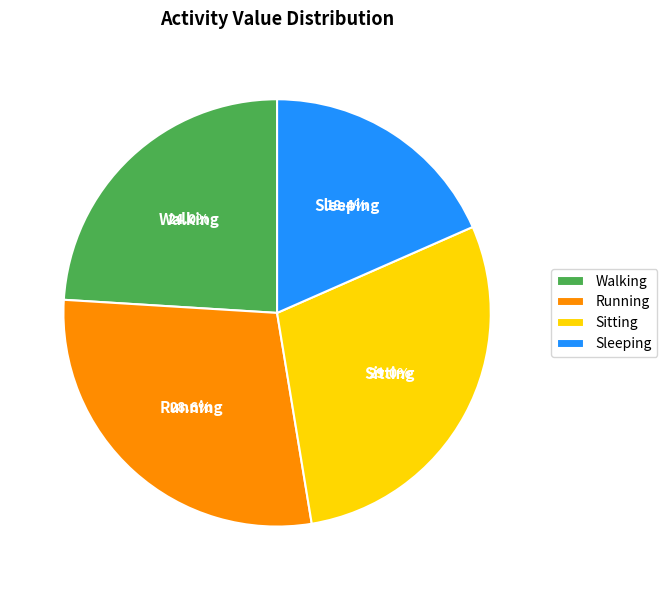

To the nearest percent, what is the combined percentage of Sleeping and Running?

47%